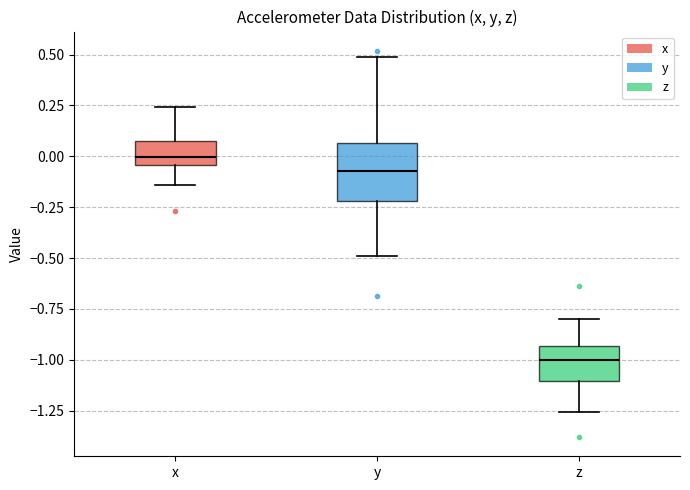

Which box is the tallest, from its lower edge to its upper edge?

y